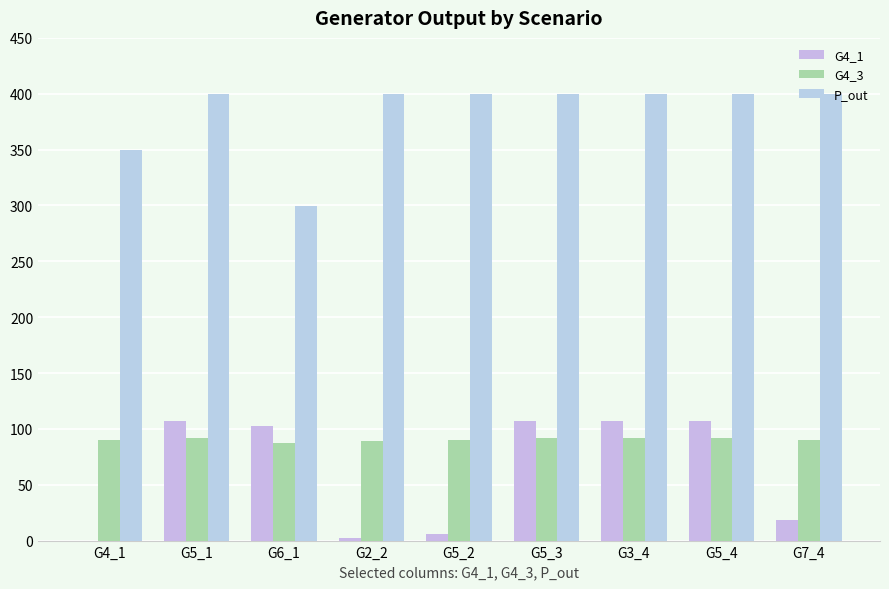

How many groups of bars are there?

9